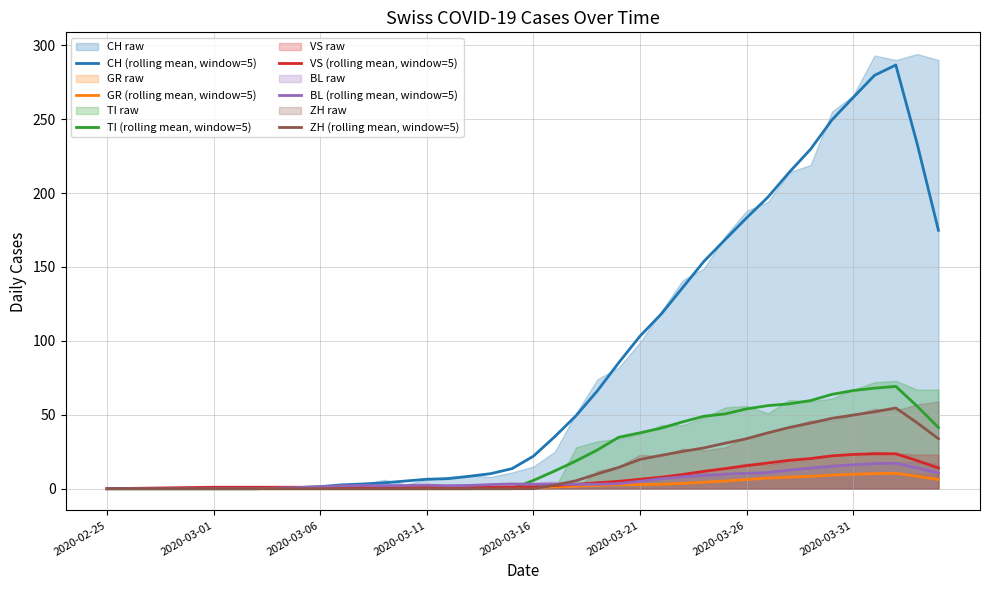

At how many categories does at least one series exceed 0?

39